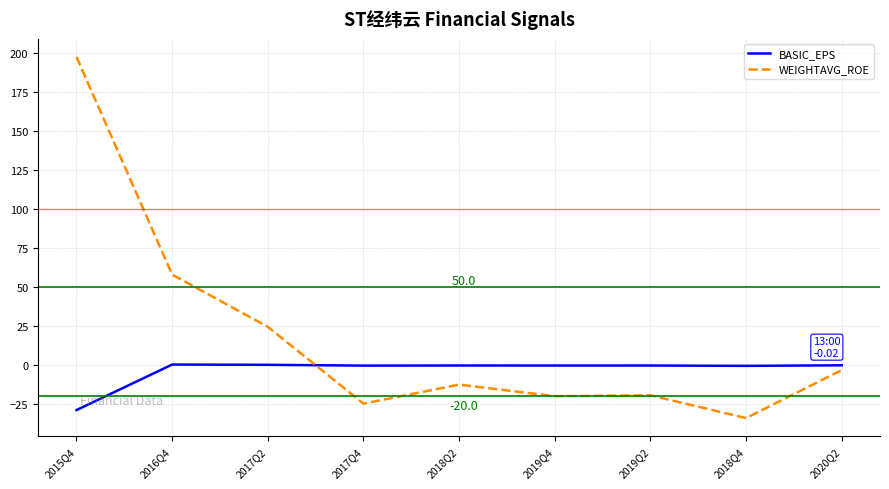

Count the number of data series in this chart.

2